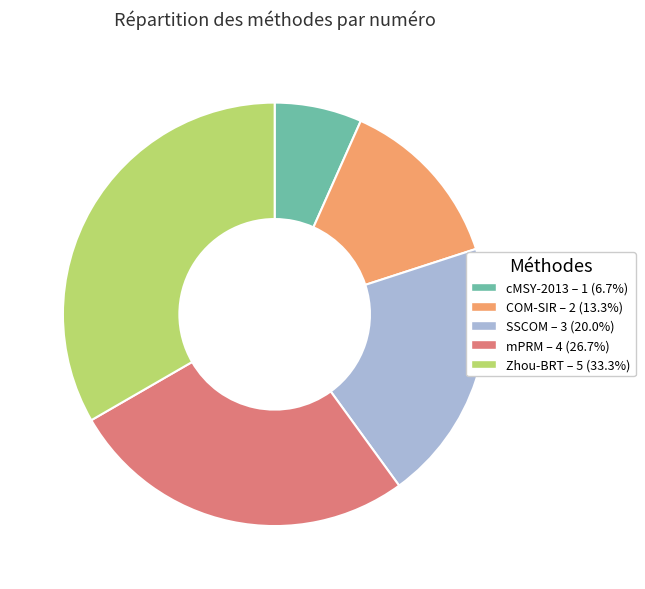

Does any single category account for the majority?

No